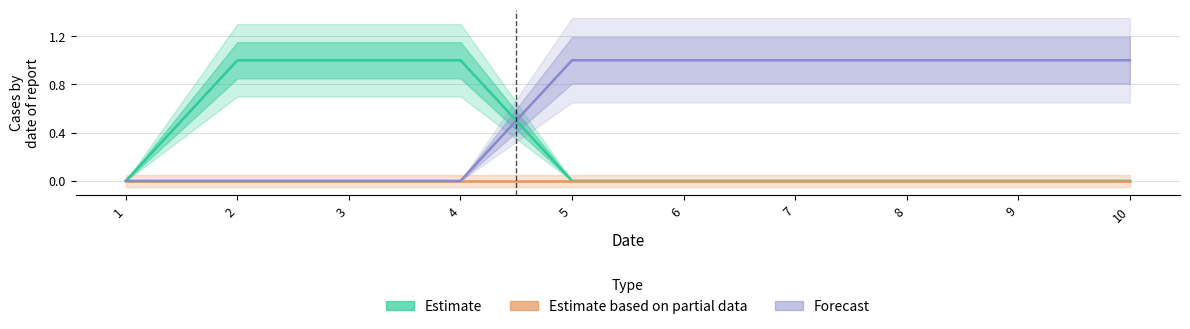

What is the highest value of the 0 series?

1